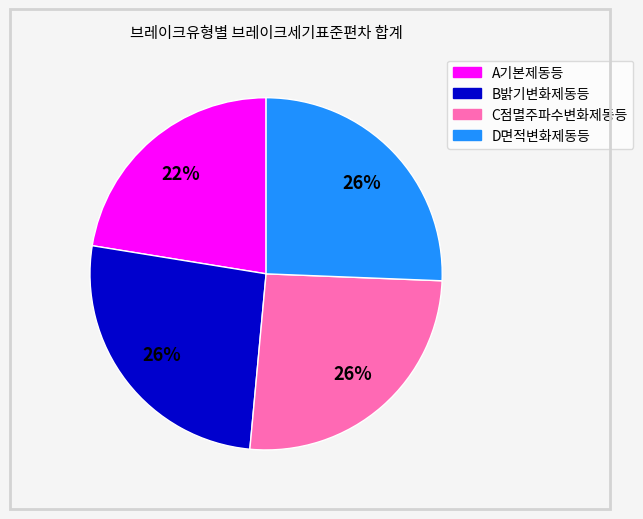

How many slices are in this pie chart?

4